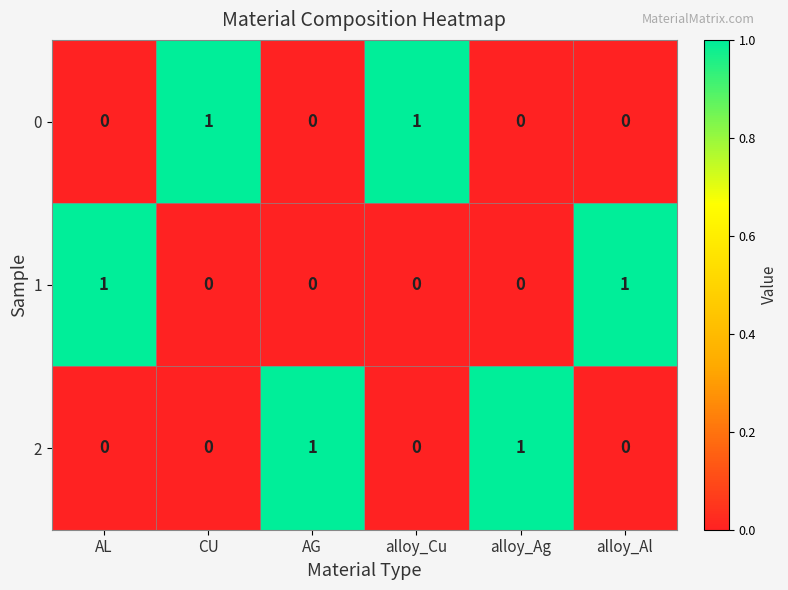

What is the difference between the highest and lowest values at alloy_Cu?

1